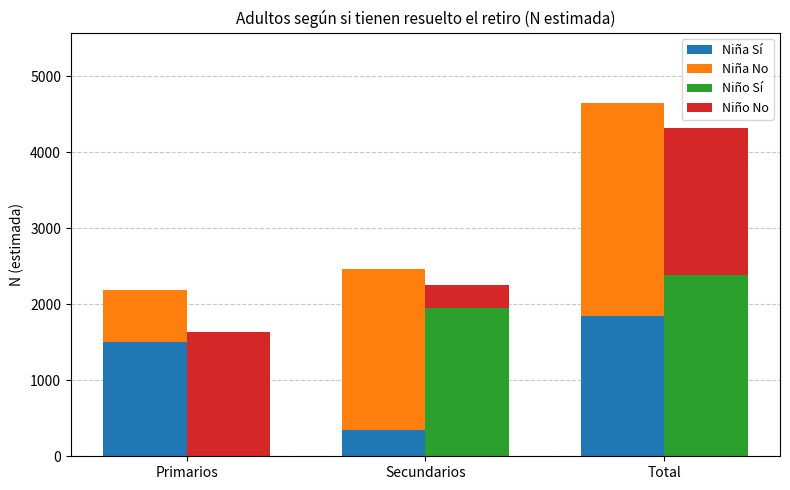

Reading left to right, list all the values displayed in this chart.

Niña Sí: 1507	340	1847
Niña No: 679	2120	2798
Niño Sí: 0	1953	2383
Niño No: 1638	298	1937